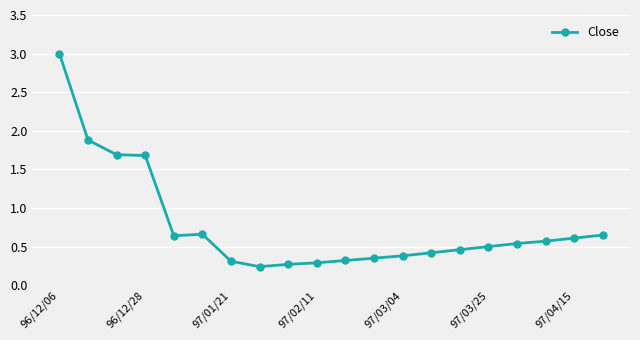

True or false: the data has more than 2 interior local peaks.

False